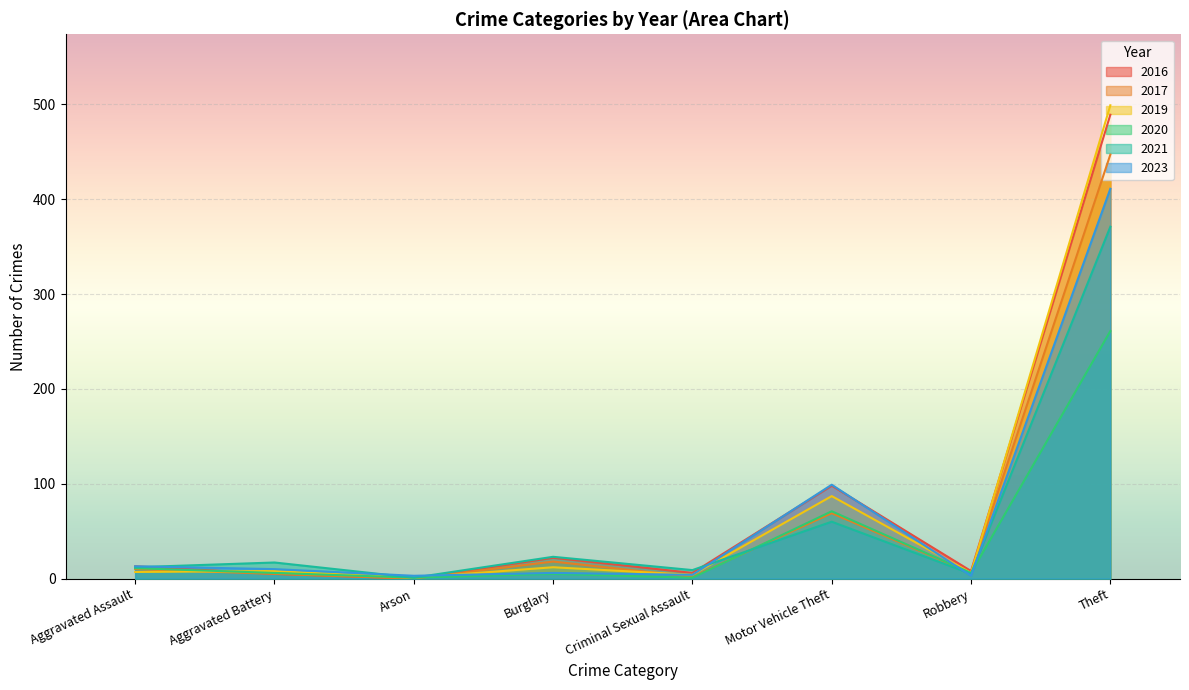

Which series ends up on top after the final intersection of 2020 and 2017?

2017